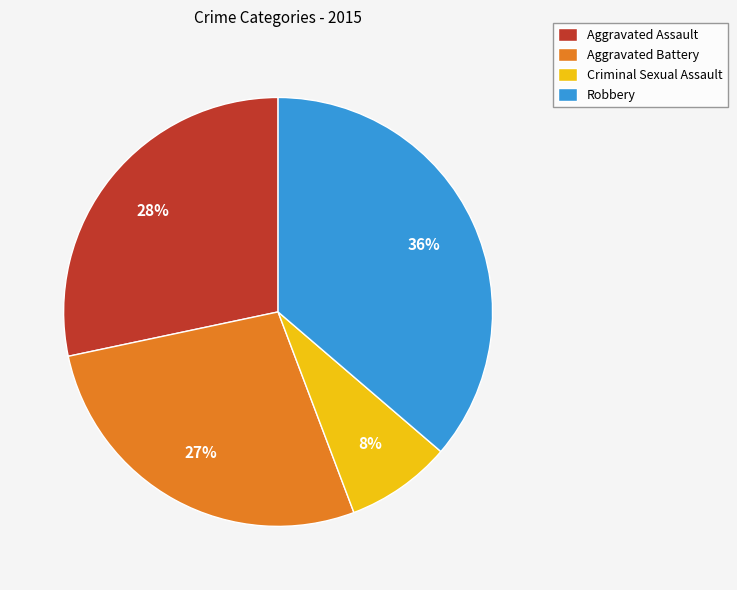

Rank the categories by value from highest to lowest.

Robbery, Aggravated Assault, Aggravated Battery, Criminal Sexual Assault